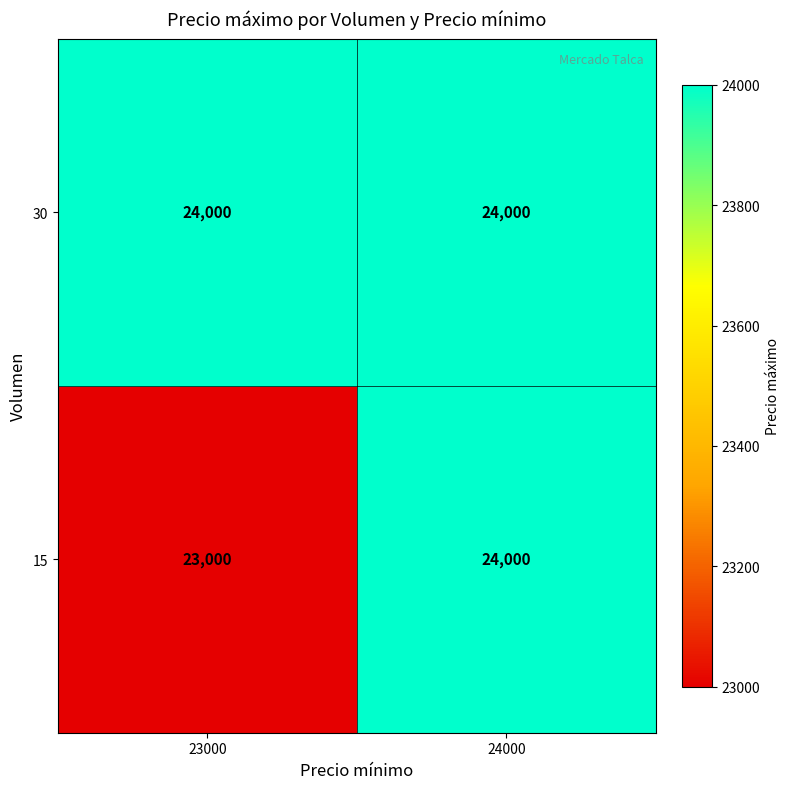

At 23000, list the series in order from largest to smallest.

30, 15